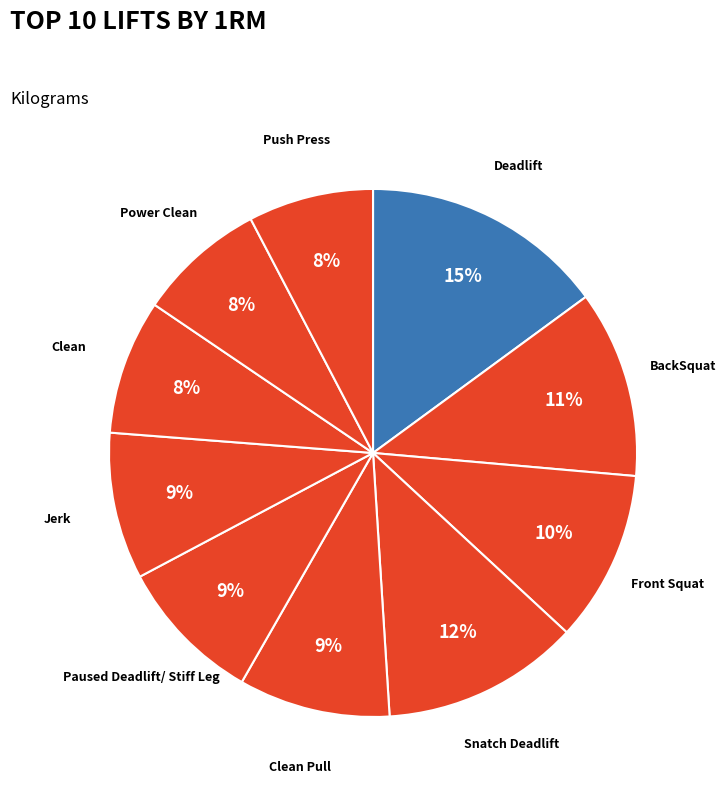

Count the number of slices in the pie.

10